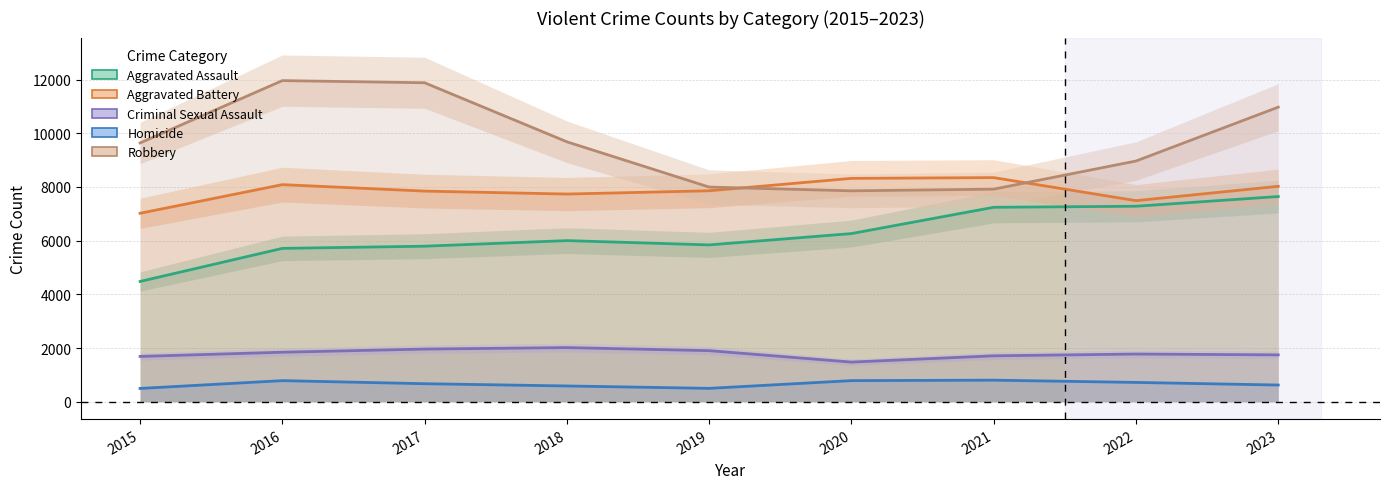

What is the lowest value of the Aggravated Assault series?

4480